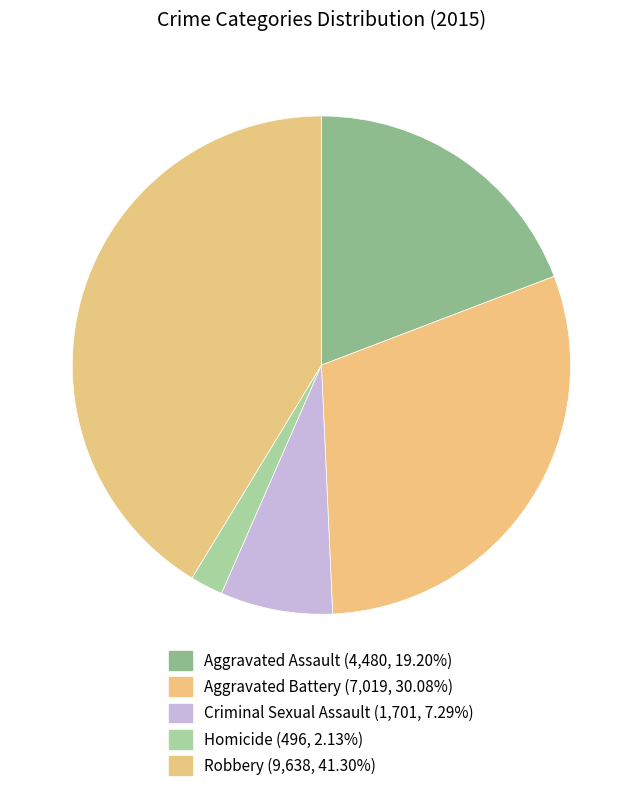

To the nearest percent, what is the combined percentage of Homicide and Robbery?

43%